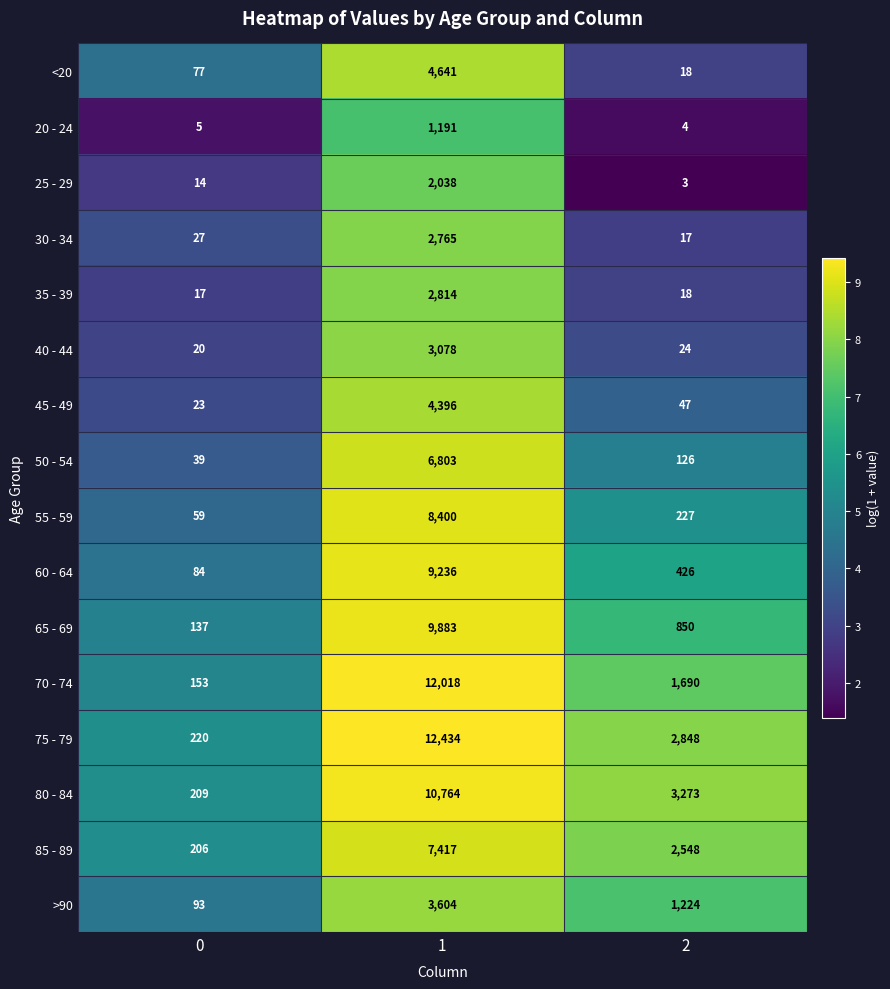

Rank the series by their maximum value, from lowest to highest.

20 - 24, 25 - 29, 30 - 34, 35 - 39, 40 - 44, >90, 45 - 49, <20, 50 - 54, 85 - 89, 55 - 59, 60 - 64, 65 - 69, 80 - 84, 70 - 74, 75 - 79